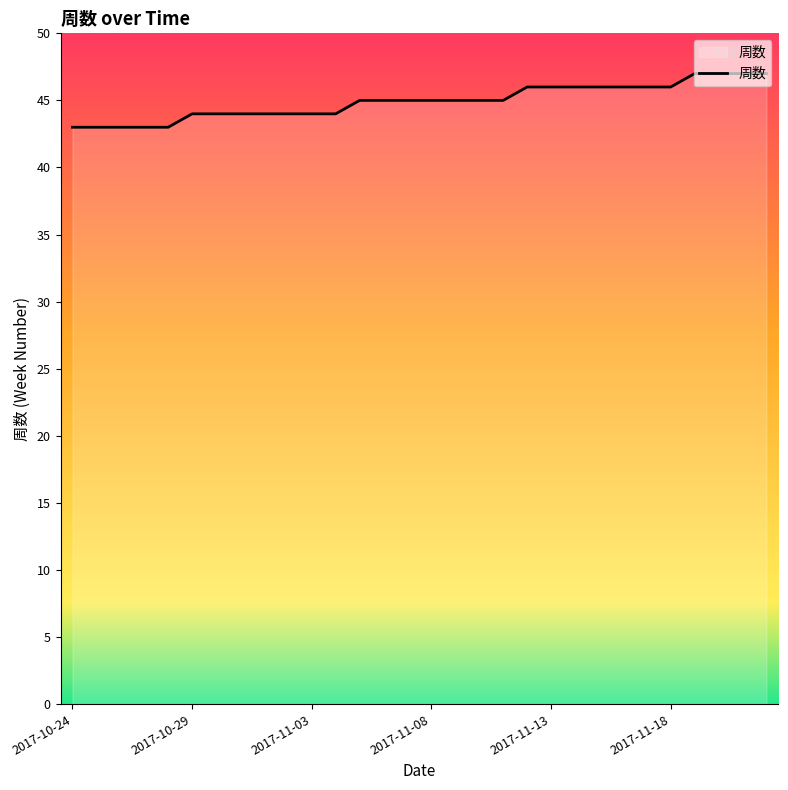

What is the minimum value shown in the chart?

43